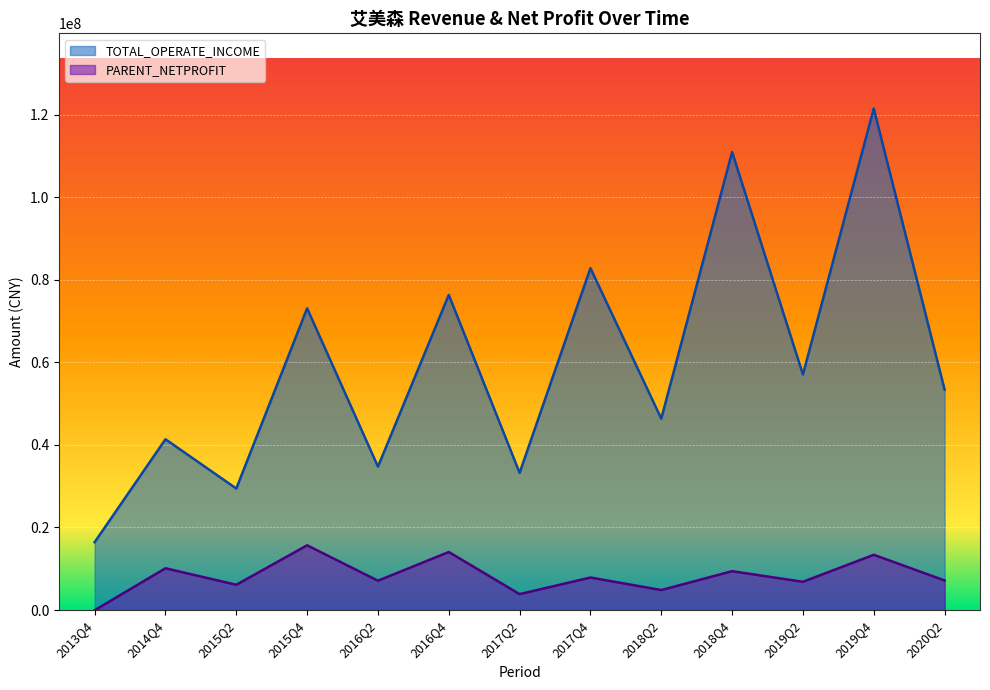

List the labels in order of TOTAL_OPERATE_INCOME value, largest first.

2019Q4, 2018Q4, 2017Q4, 2016Q4, 2015Q4, 2019Q2, 2020Q2, 2018Q2, 2014Q4, 2016Q2, 2017Q2, 2015Q2, 2013Q4